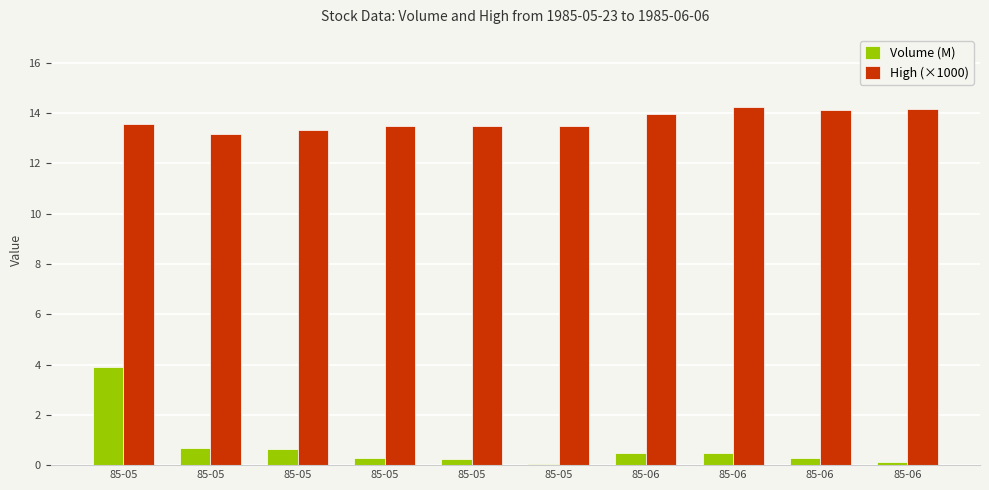

How many bars are there in each group?

2